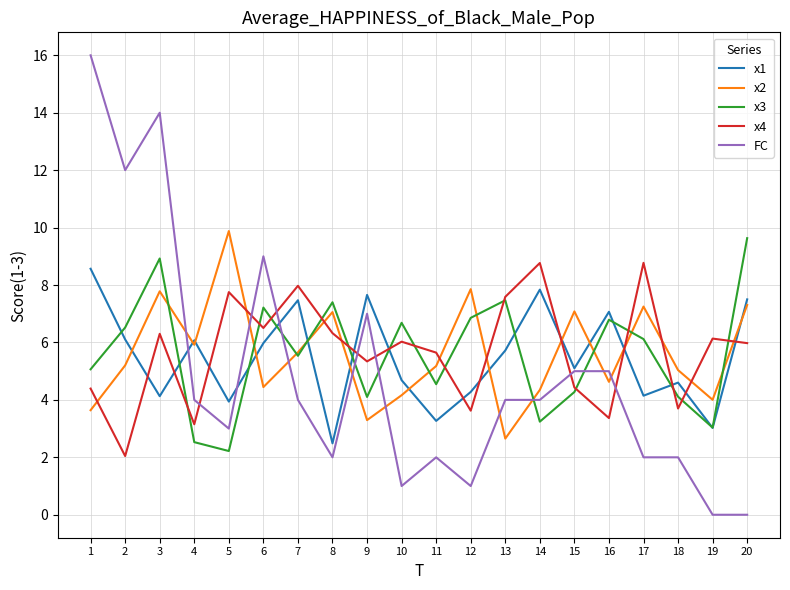

At how many categories does at least one series exceed 15?

1